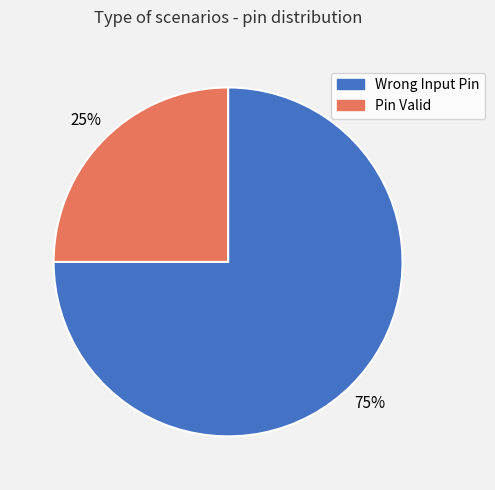

Which has a higher value, Pin Valid or Wrong Input Pin?

Wrong Input Pin